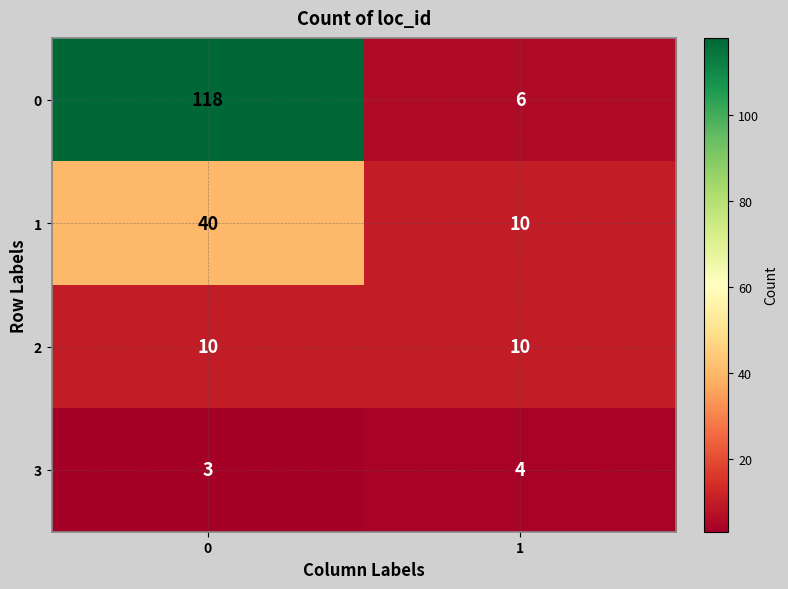

What is the sum of the 1 values at 1 and 0?

50